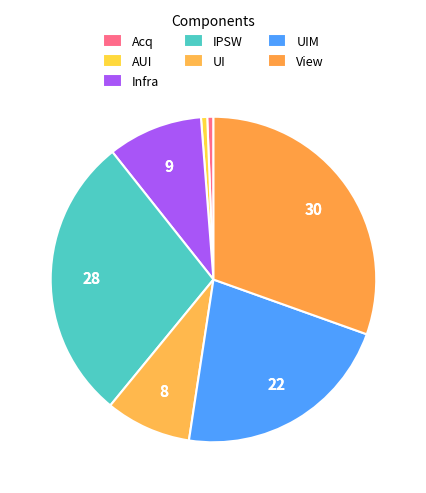

What is the smallest slice in the pie chart?

Acq